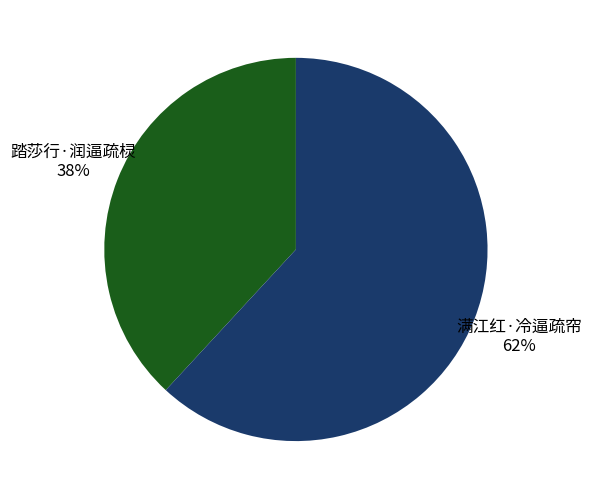

Is it true that 踏莎行·润逼疏棂 is 31% of the pie?

False